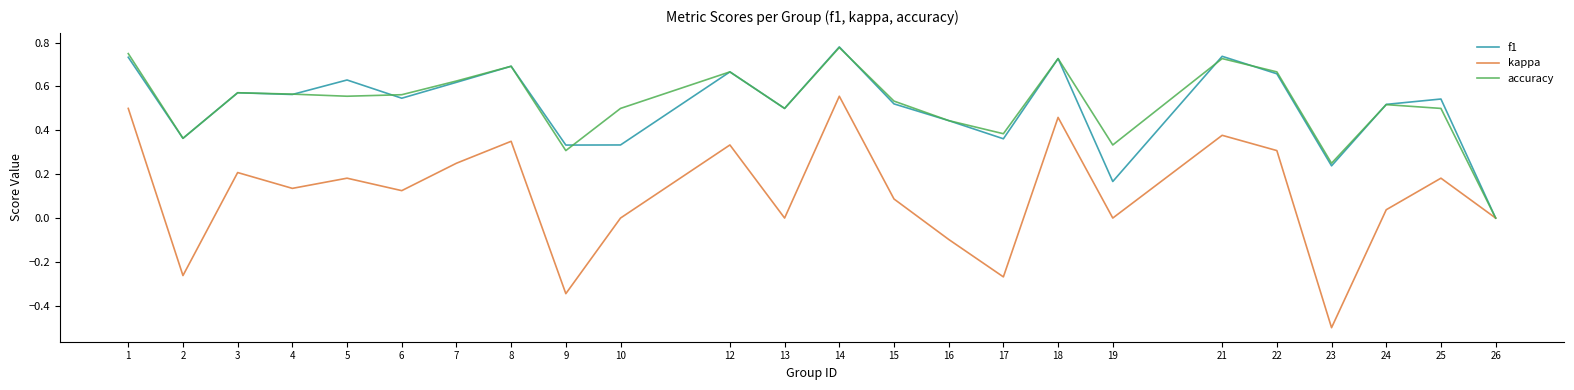

At which category is the sum across all series the highest?

14